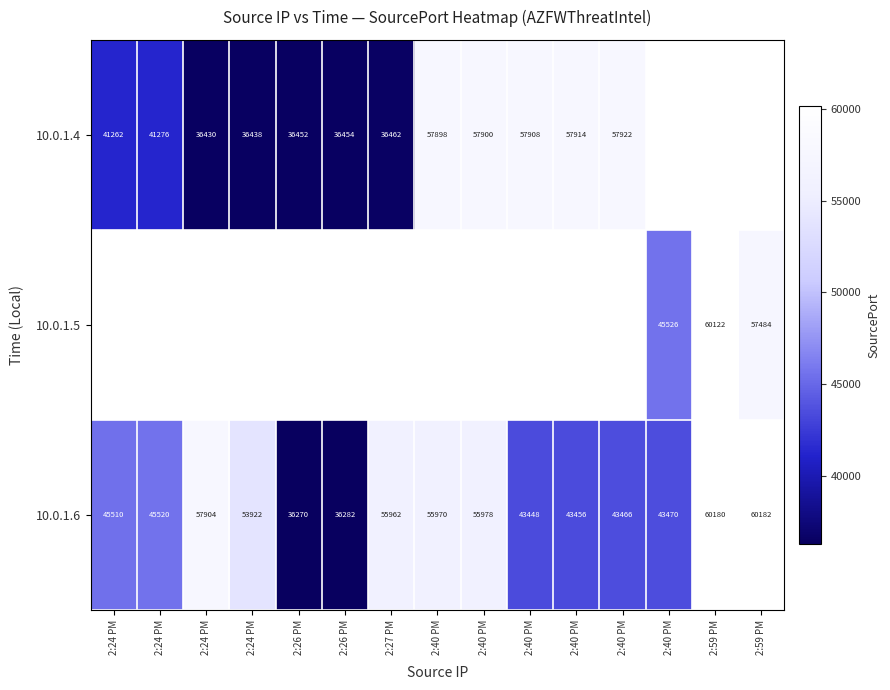

Which category has the highest value across all series?

2:59 PM